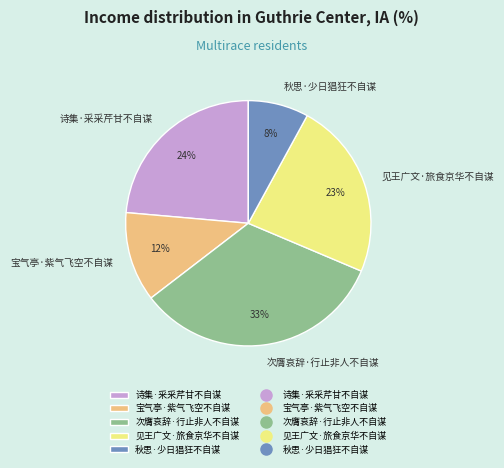

How many slices are in this pie chart?

5